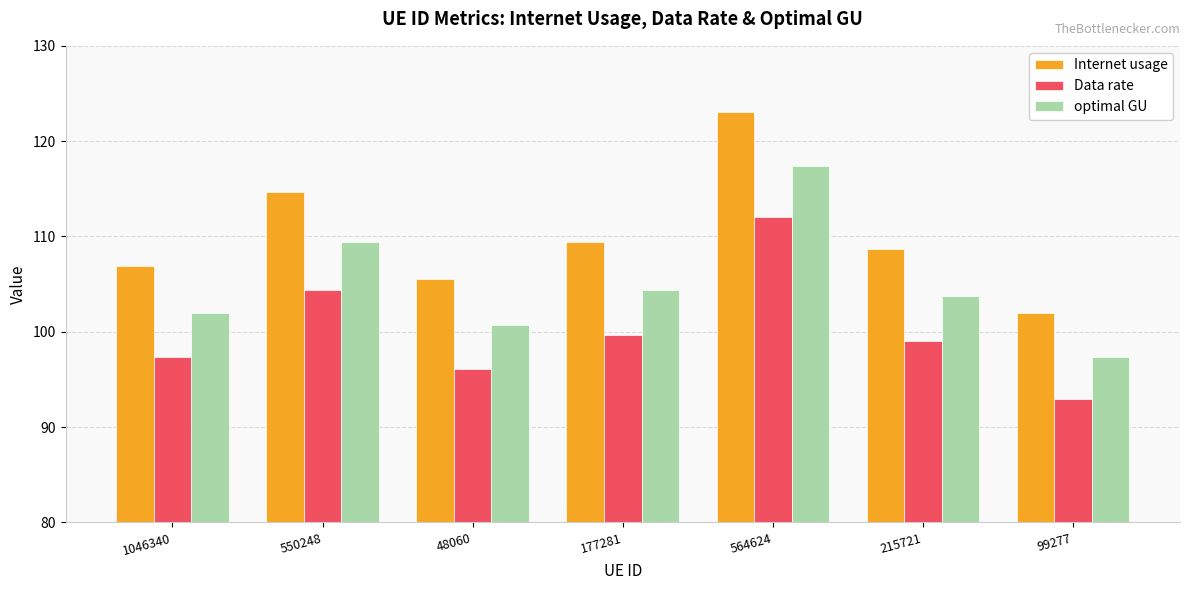

At which label does optimal GU first exceed 103?

550248